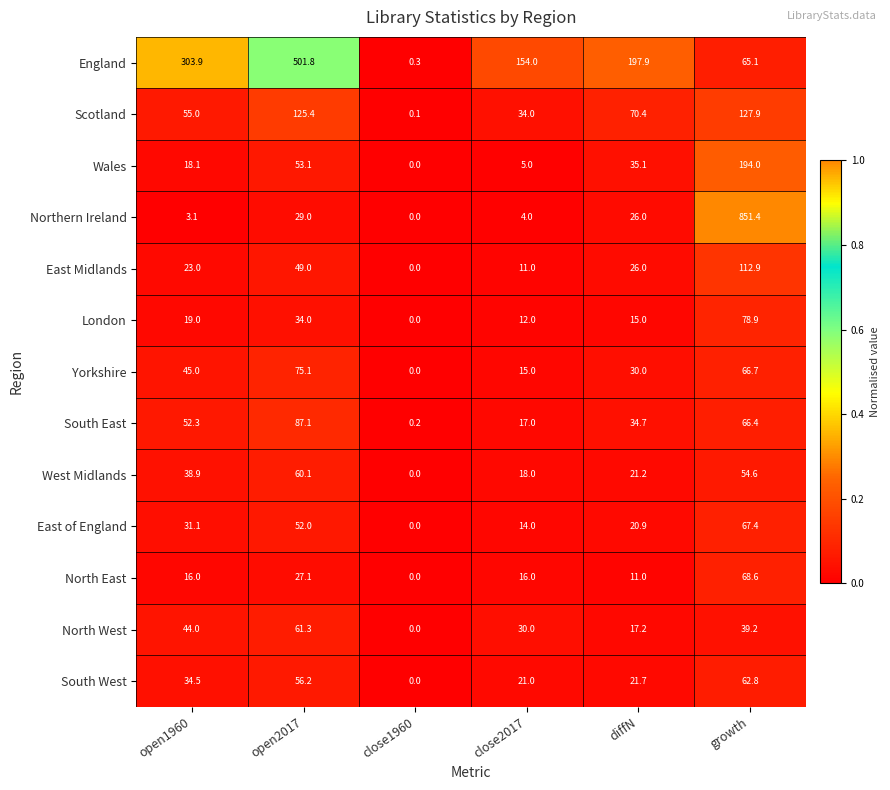

At how many categories does at least one series exceed 11?

5